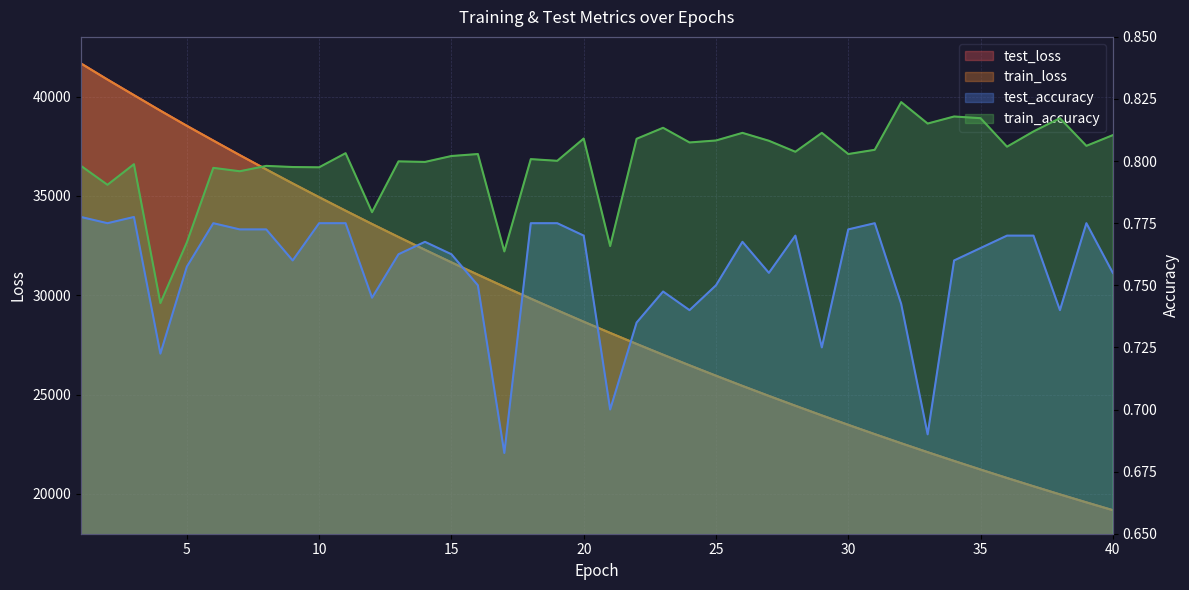

What is the sum of all train_accuracy values?

32.0